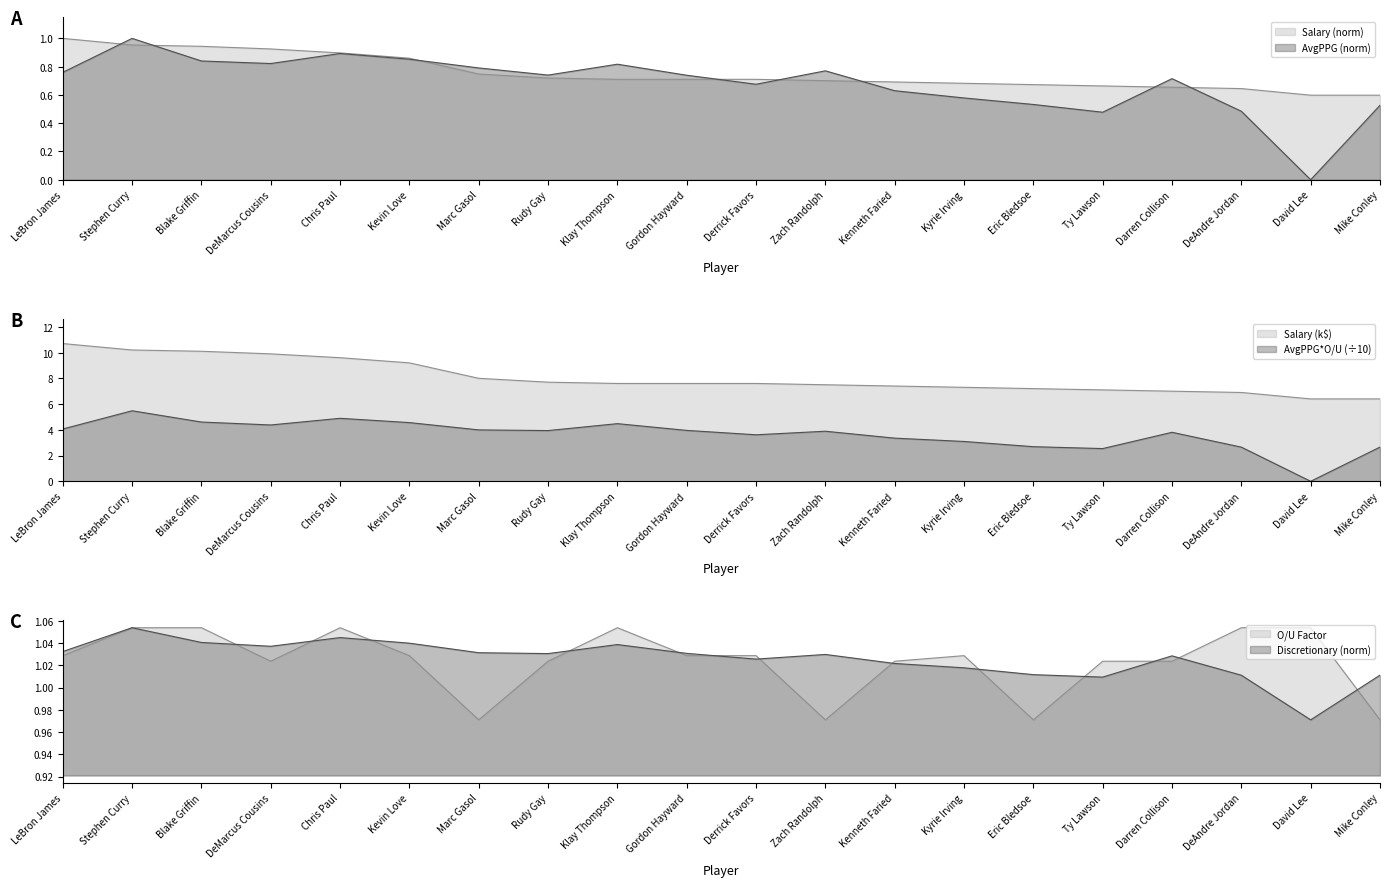

Reading left to right, extract all data points from this chart.

Salary: LeBron James=1.0	Stephen Curry=1.0	Blake Griffin=0.9	DeMarcus Cousins=0.9	Chris Paul=0.9	Kevin Love=0.9	Marc Gasol=0.7	Rudy Gay=0.7	Klay Thompson=0.7	Gordon Hayward=0.7	Derrick Favors=0.7	Zach Randolph=0.7	Kenneth Faried=0.7	Kyrie Irving=0.7	Eric Bledsoe=0.7	Ty Lawson=0.7	Darren Collison=0.7	DeAndre Jordan=0.6	David Lee=0.6	Mike Conley=0.6
AvgPointsPerGame: LeBron James=0.8	Stephen Curry=1.0	Blake Griffin=0.8	DeMarcus Cousins=0.8	Chris Paul=0.9	Kevin Love=0.9	Marc Gasol=0.8	Rudy Gay=0.7	Klay Thompson=0.8	Gordon Hayward=0.7	Derrick Favors=0.7	Zach Randolph=0.8	Kenneth Faried=0.6	Kyrie Irving=0.6	Eric Bledsoe=0.5	Ty Lawson=0.5	Darren Collison=0.7	DeAndre Jordan=0.5	David Lee=0.0	Mike Conley=0.5
AvgPPG_OU: LeBron James=4.1	Stephen Curry=5.5	Blake Griffin=4.6	DeMarcus Cousins=4.4	Chris Paul=4.9	Kevin Love=4.6	Marc Gasol=4.0	Rudy Gay=3.9	Klay Thompson=4.5	Gordon Hayward=4.0	Derrick Favors=3.6	Zach Randolph=3.9	Kenneth Faried=3.4	Kyrie Irving=3.1	Eric Bledsoe=2.7	Ty Lawson=2.5	Darren Collison=3.8	DeAndre Jordan=2.7	David Lee=0.0	Mike Conley=2.7
Discretionary: LeBron James=1.0	Stephen Curry=1.1	Blake Griffin=1.0	DeMarcus Cousins=1.0	Chris Paul=1.0	Kevin Love=1.0	Marc Gasol=1.0	Rudy Gay=1.0	Klay Thompson=1.0	Gordon Hayward=1.0	Derrick Favors=1.0	Zach Randolph=1.0	Kenneth Faried=1.0	Kyrie Irving=1.0	Eric Bledsoe=1.0	Ty Lawson=1.0	Darren Collison=1.0	DeAndre Jordan=1.0	David Lee=1.0	Mike Conley=1.0
OU_Factor: LeBron James=1.0	Stephen Curry=1.1	Blake Griffin=1.1	DeMarcus Cousins=1.0	Chris Paul=1.1	Kevin Love=1.0	Marc Gasol=1.0	Rudy Gay=1.0	Klay Thompson=1.1	Gordon Hayward=1.0	Derrick Favors=1.0	Zach Randolph=1.0	Kenneth Faried=1.0	Kyrie Irving=1.0	Eric Bledsoe=1.0	Ty Lawson=1.0	Darren Collison=1.0	DeAndre Jordan=1.1	David Lee=1.1	Mike Conley=1.0